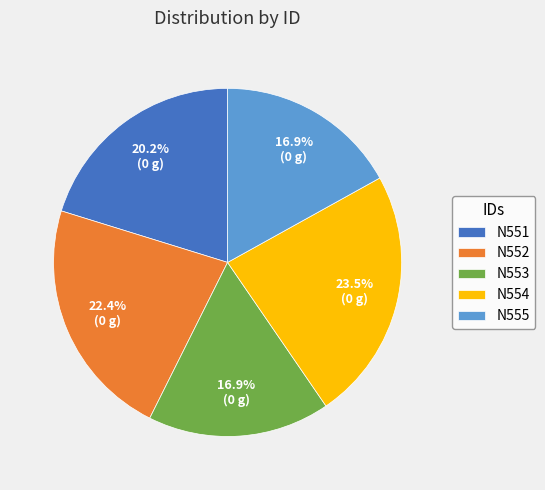

To the nearest percent, what is the average slice percentage?

20%